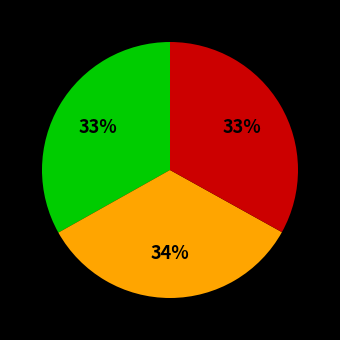

Does any single category account for the majority?

No